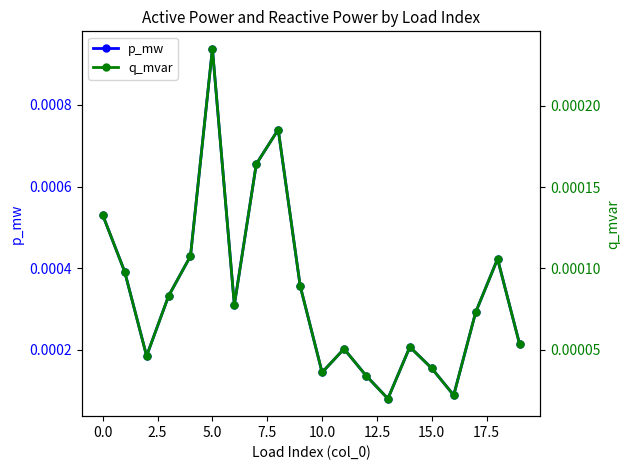

What is the label of the 12th point from the left?

11